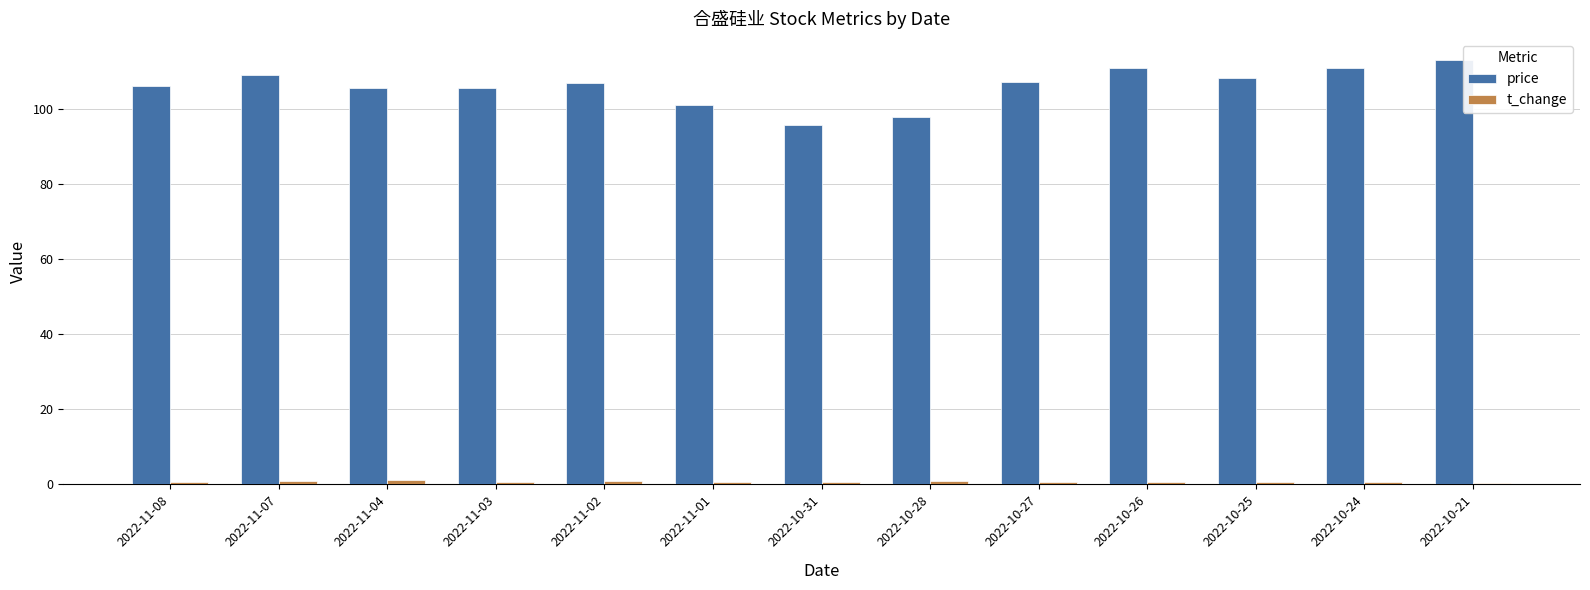

True or false: price has a value of 165.6 at 2022-11-07.

False